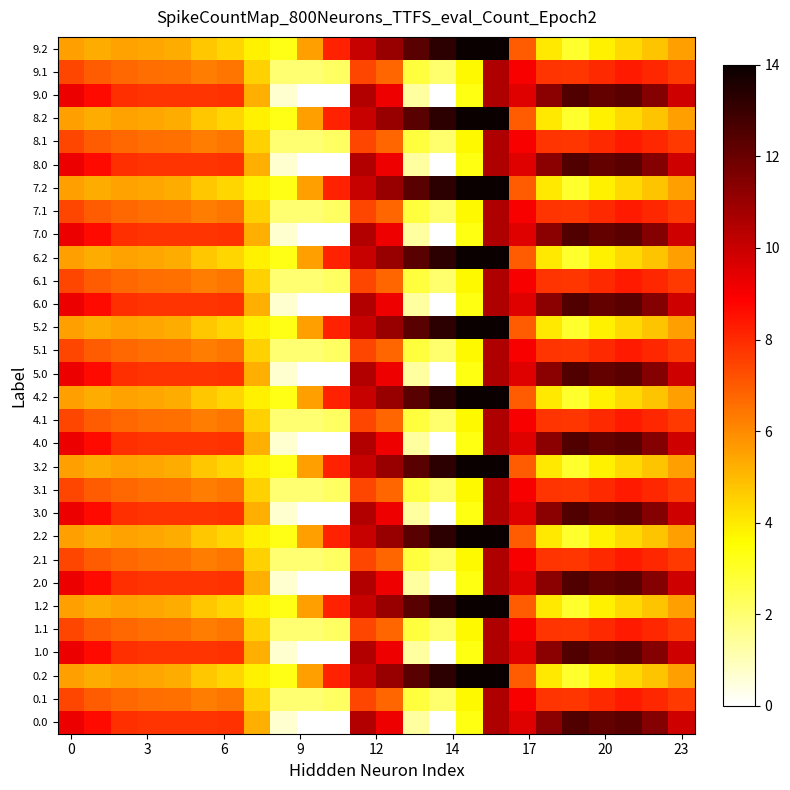

Which category has the highest value across all series?

16